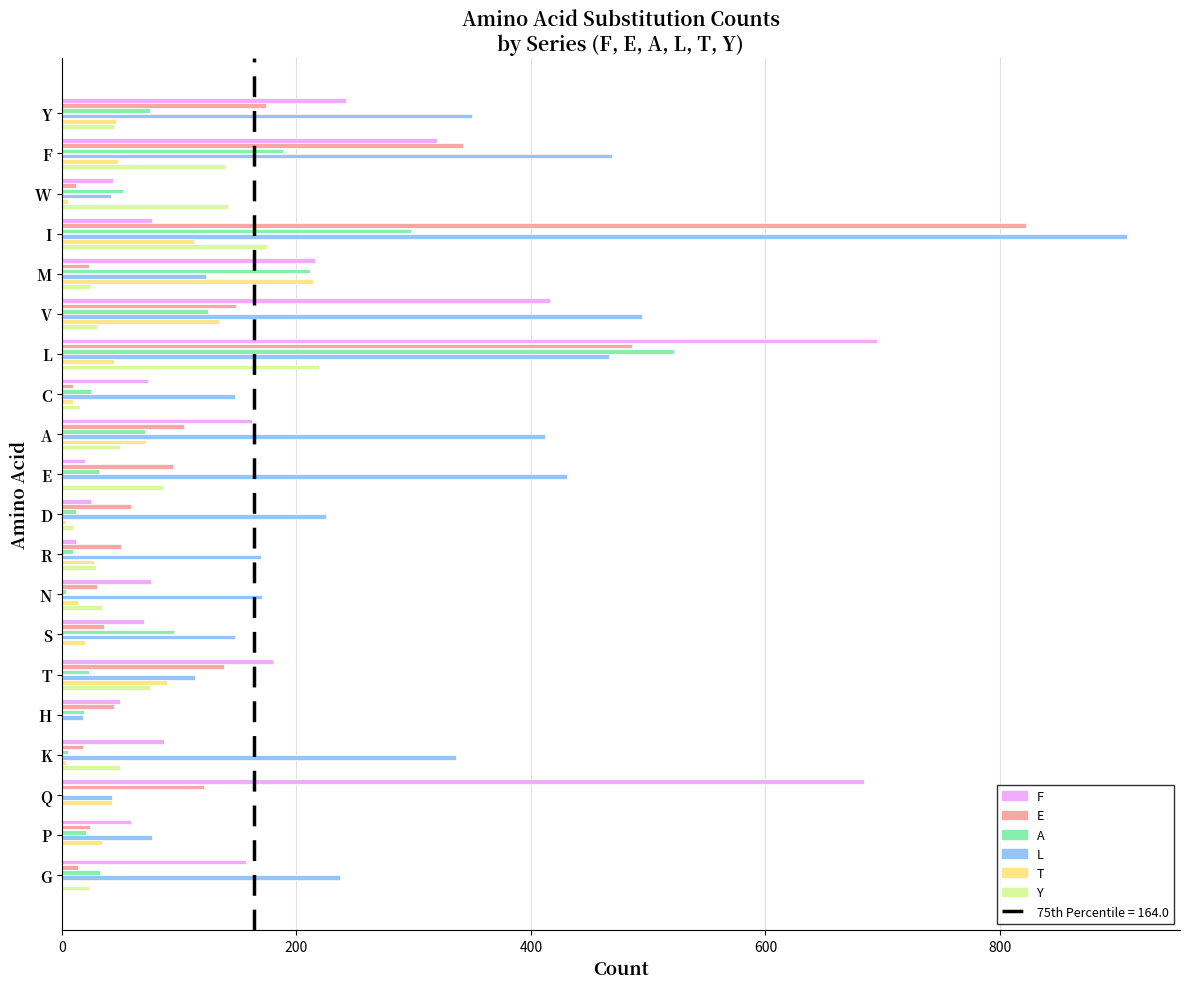

Which label corresponds to the largest value in the chart?

I